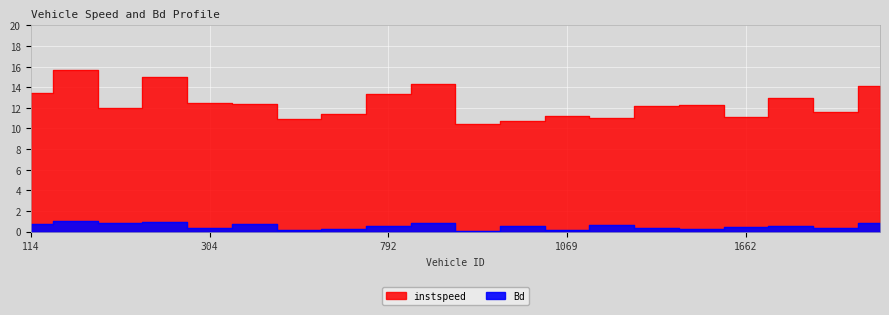

List the series in order of their peak value, highest first.

instspeed, Bd